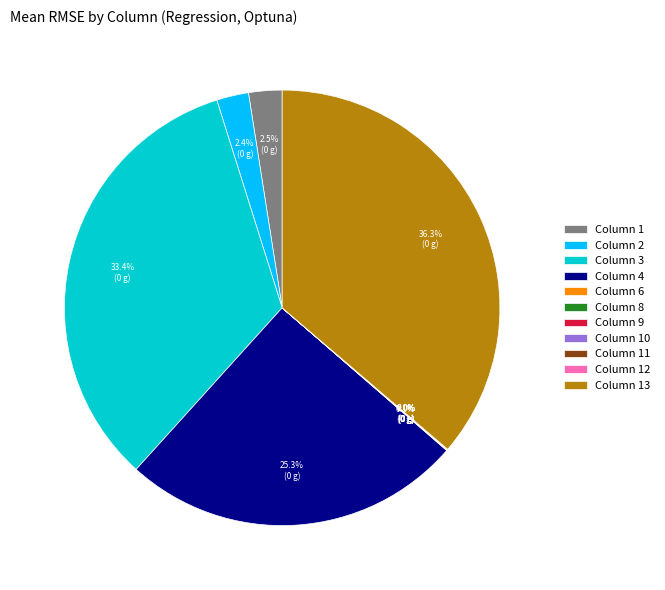

Which slice is the largest?

Column 13